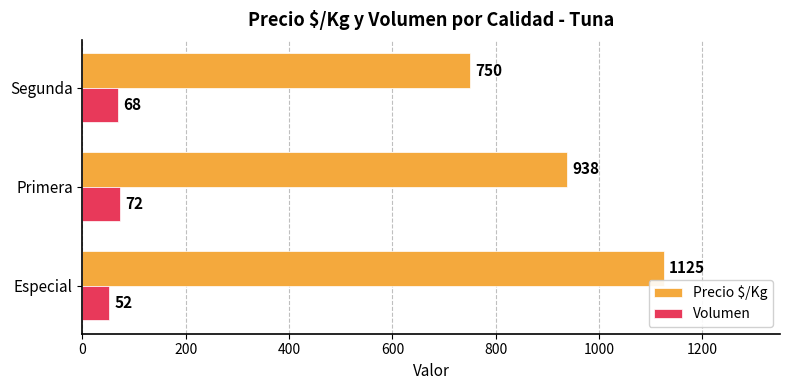

What is the minimum value for Precio $/Kg?

750